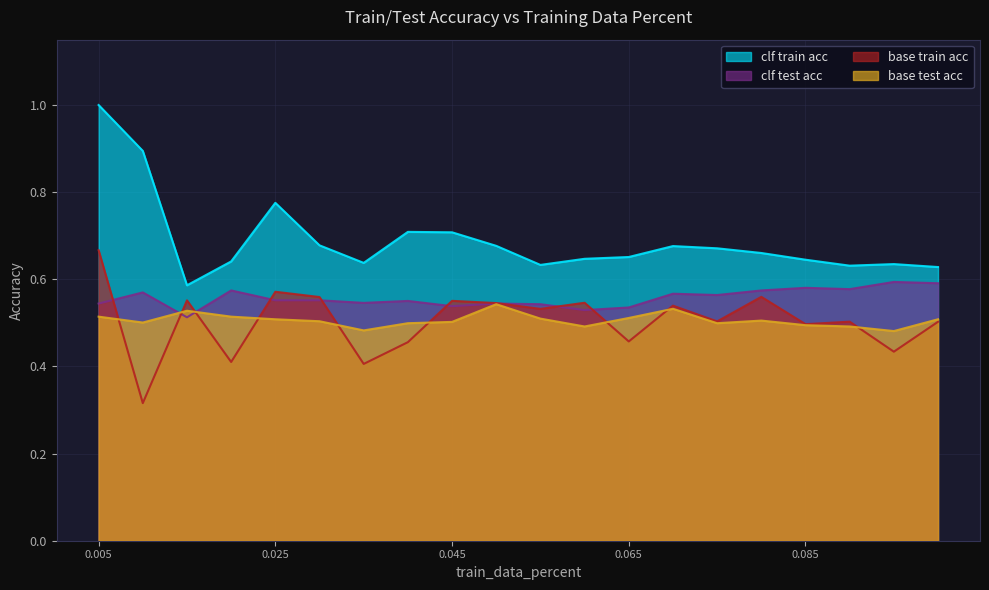

Which category has the lowest value in the base_test_acc series?

0.095